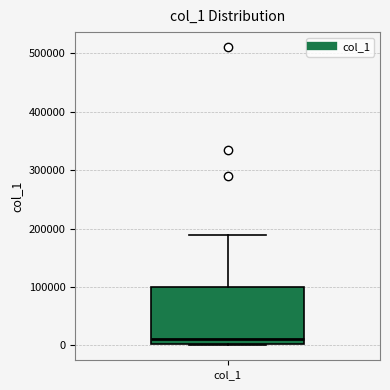

Read this box plot against the y-axis: the position of the median line, the range covered by the box, and the ends of both whiskers. The values are not printed on the chart, so give them approximately, as read against the axis.

median 10000, box 0 to 100000, whiskers 0 to 190000